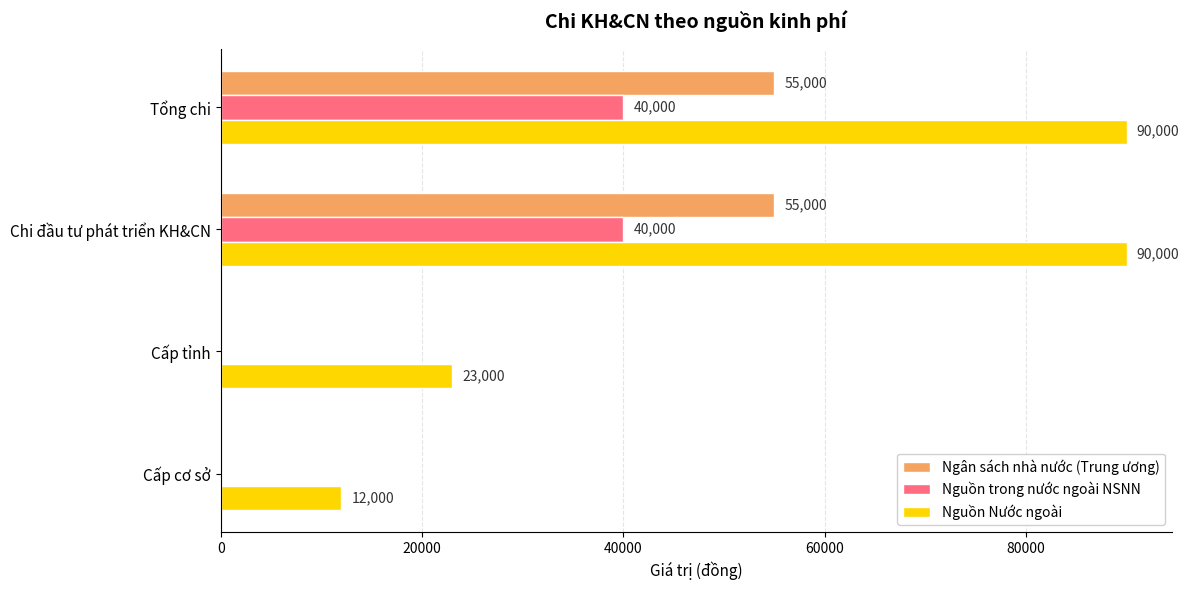

Between Chi đầu tư phát triển KH&CN and Cấp cơ sở, which series saw the biggest shift?

Nguồn Nước ngoài